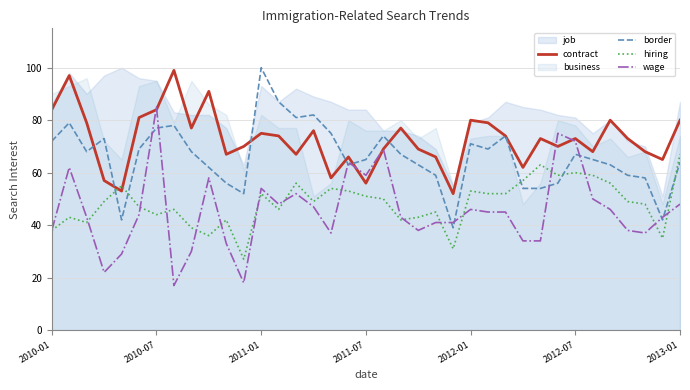

The border series shows 75 at 35. True or false?

False